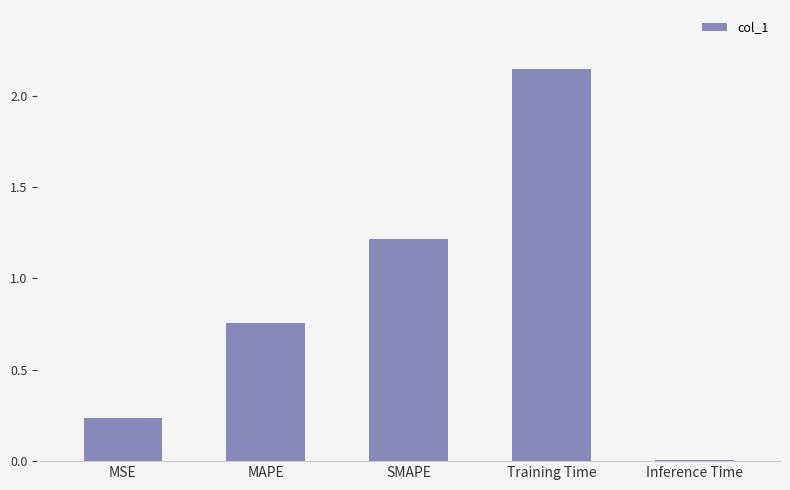

List the labels in order of value, largest first.

Training Time, SMAPE, MAPE, MSE, Inference Time